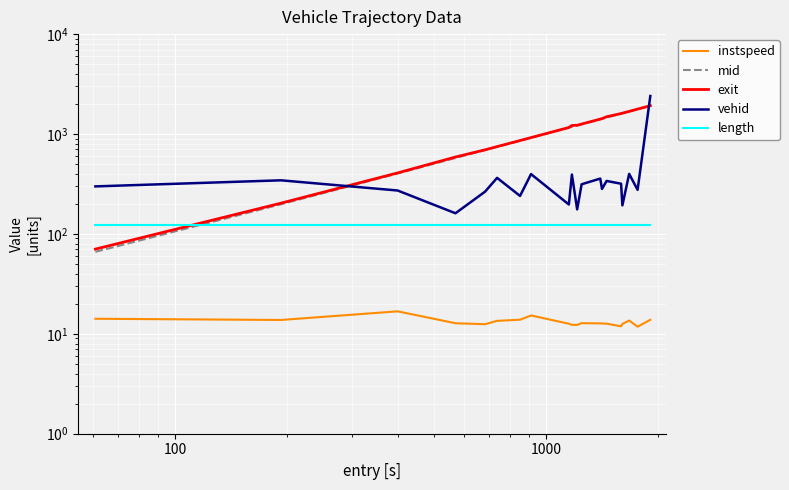

At how many categories does at least one series exceed 1378?

8